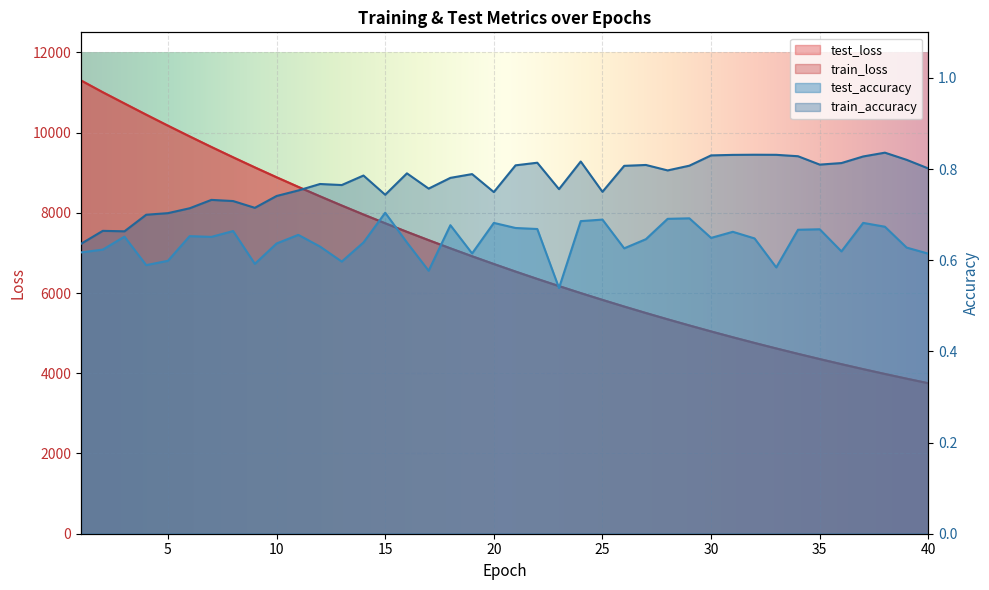

What is the difference between the maximum and second lowest values in the train_loss series?

7434.1